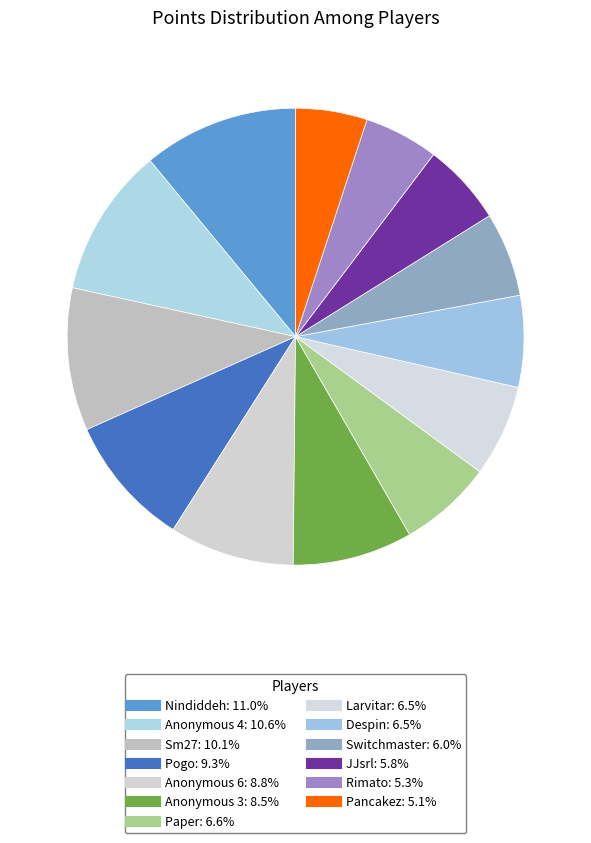

Count the number of slices in the pie.

13